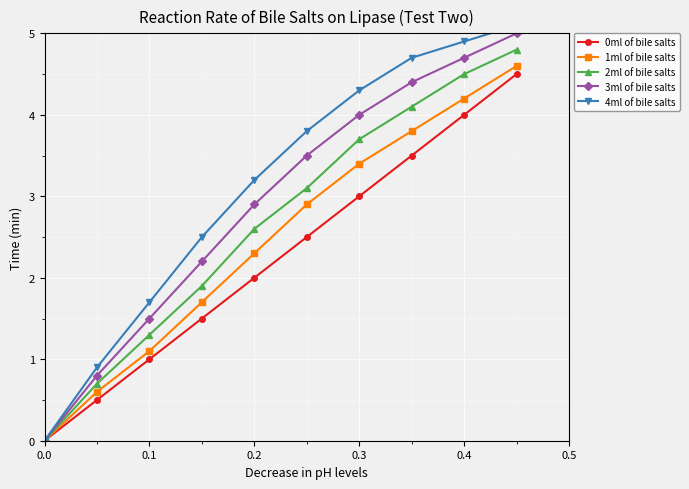

The value of 0ml of bile salts at 0.3 is 4.2. True or false?

False